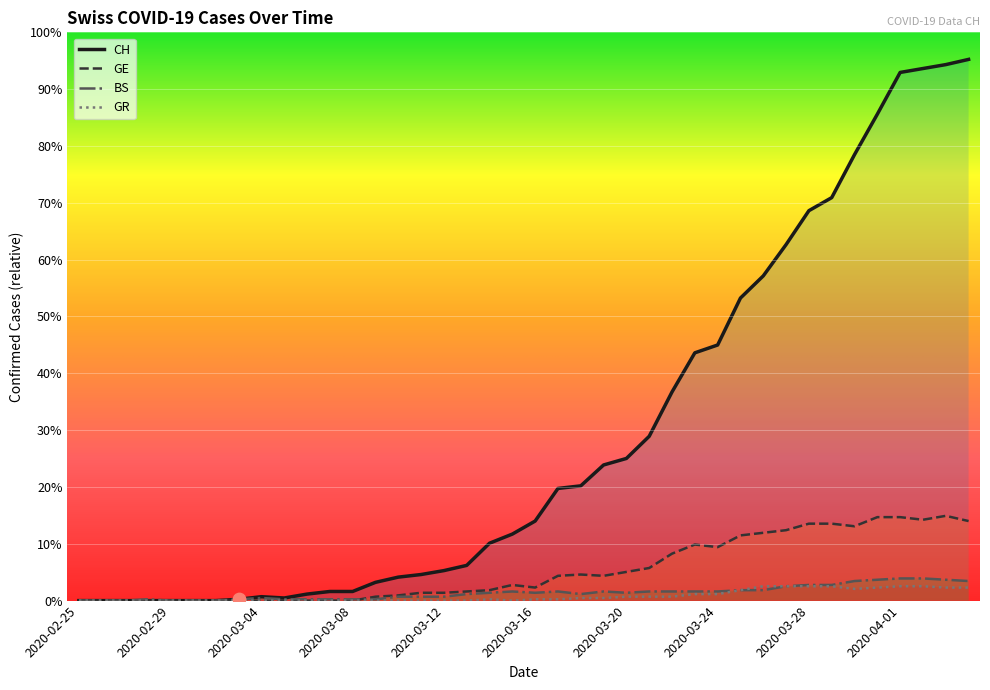

Which series contains the highest Y value?

CH